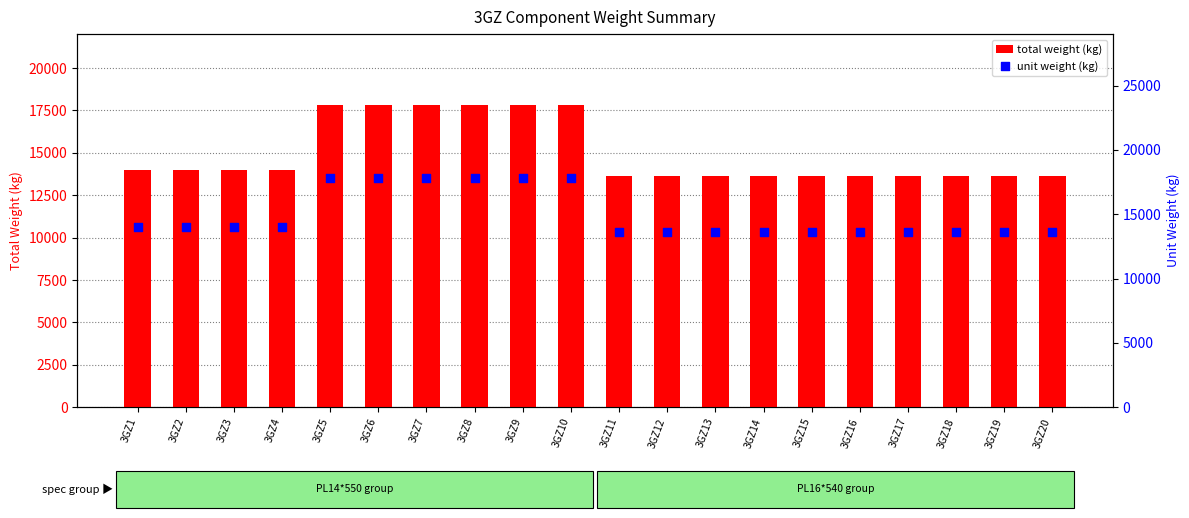

Which series has the largest Y range (max minus min)?

total weight (kg)